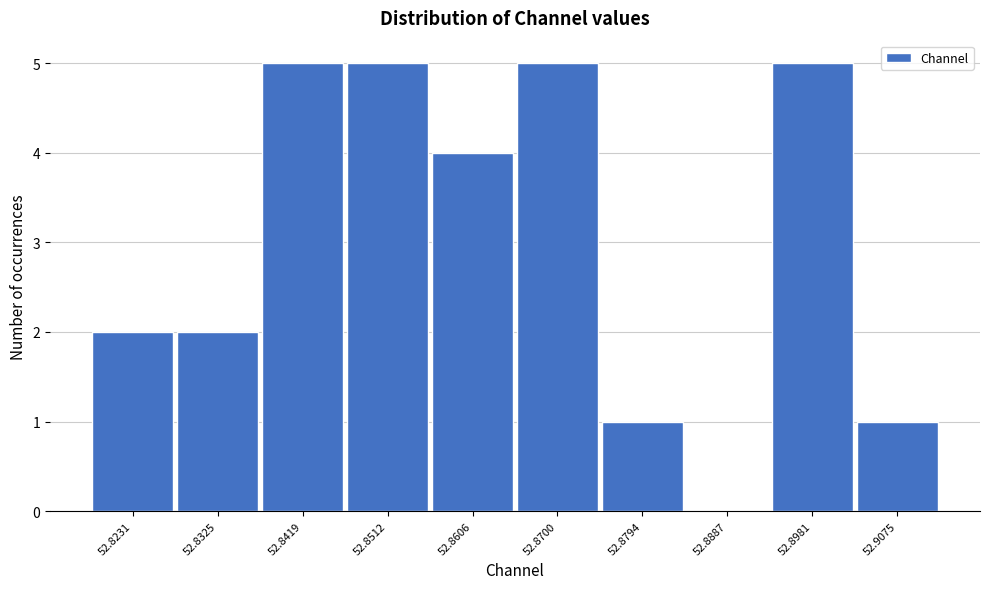

Reading left to right, transcribe all the data shown in this chart.

52.8231=2	52.8325=2	52.8419=5	52.8512=5	52.8606=4	52.8700=5	52.8794=1	52.8887=0	52.8981=5	52.9075=1